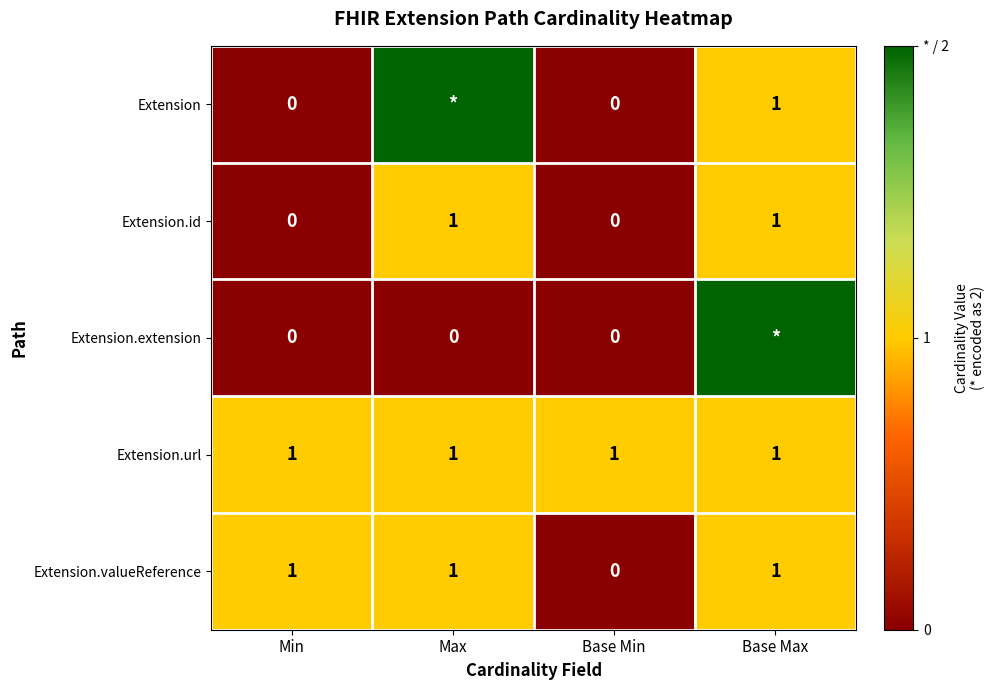

Is it true that Extension.valueReference equals 0 at Max?

False